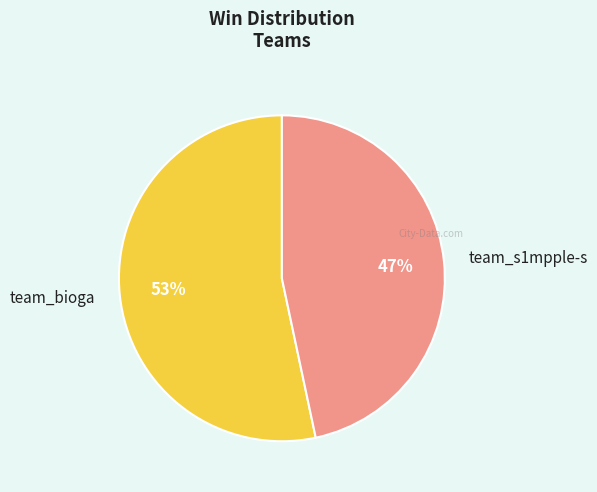

Rank the categories by value from highest to lowest.

team_bioga, team_s1mpple-s